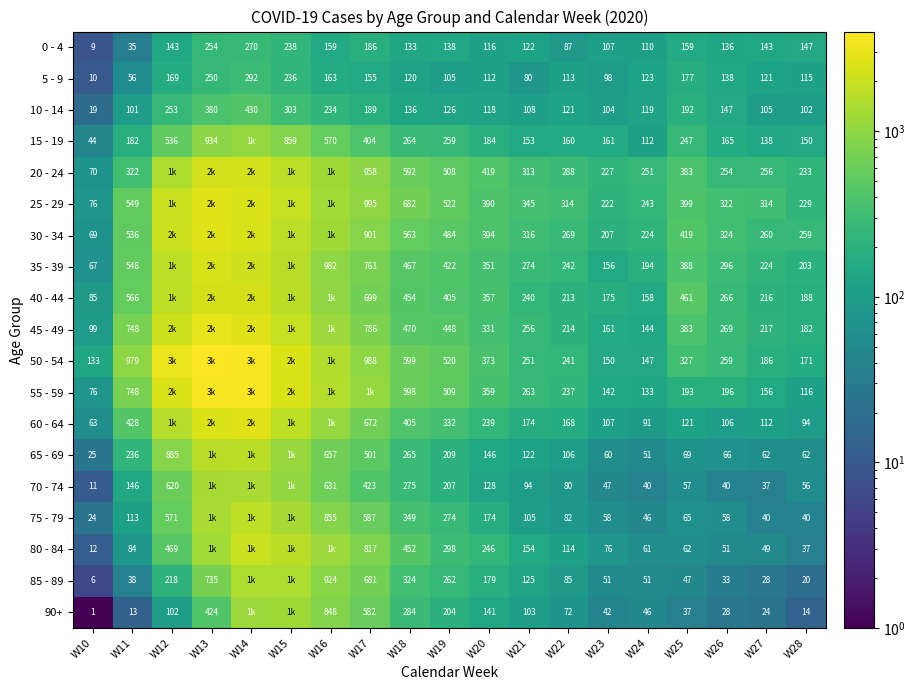

What is the difference between the 10 - 14 values at W25 and W27?

87